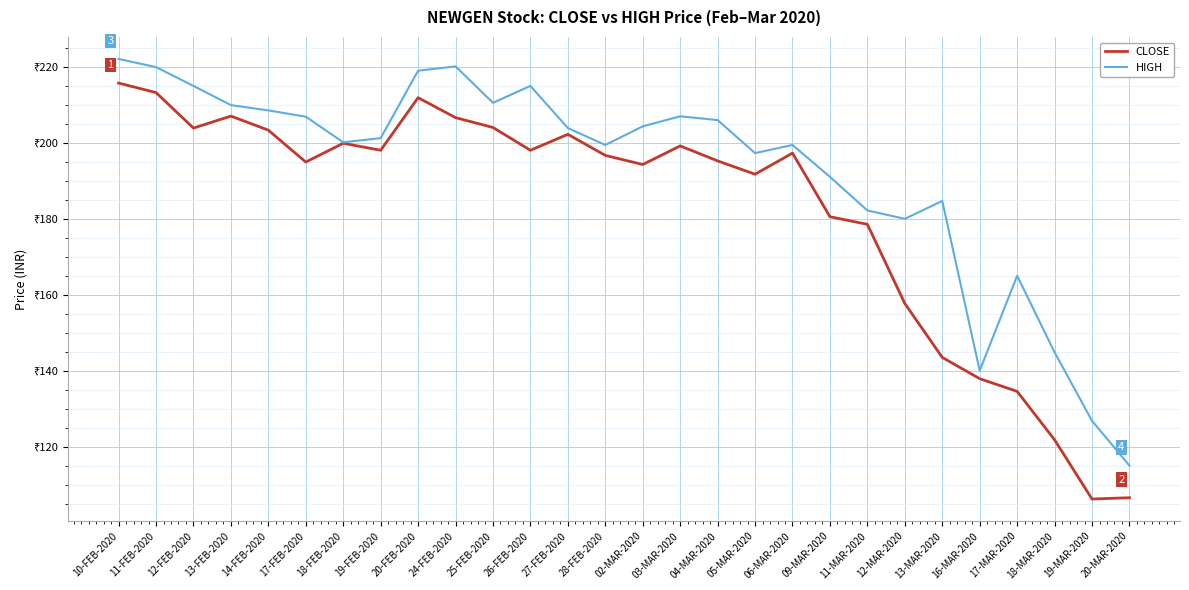

Between 04-MAR-2020 and 13-FEB-2020, which is larger?

13-FEB-2020